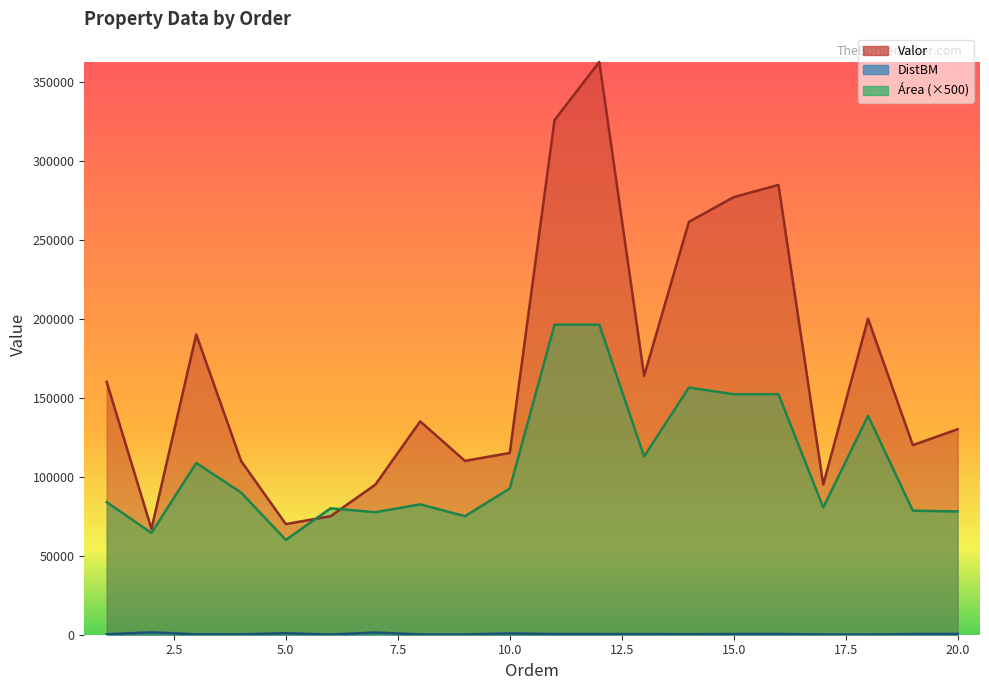

At which label is Área closest to 128100?

18